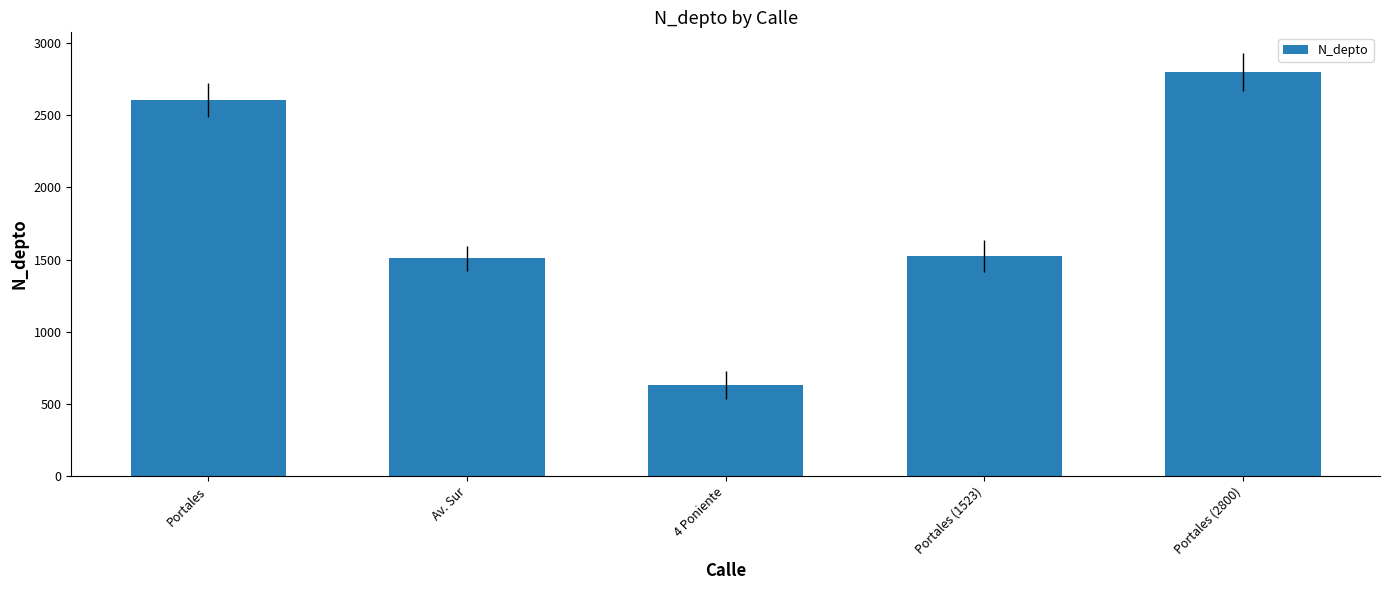

How many categories are shown in the chart?

5